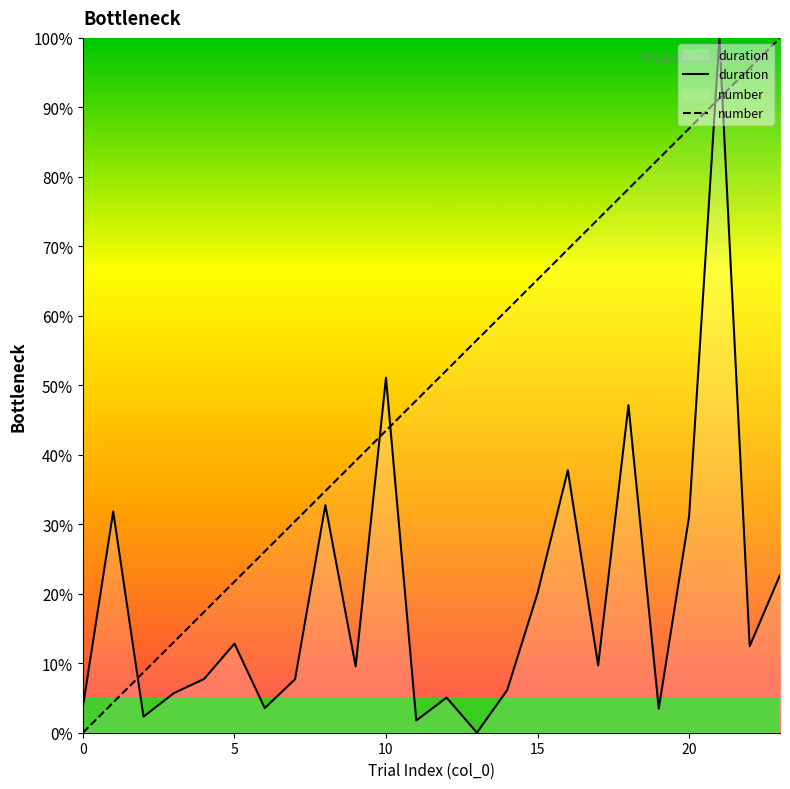

Which category has the highest value in the duration series?

21